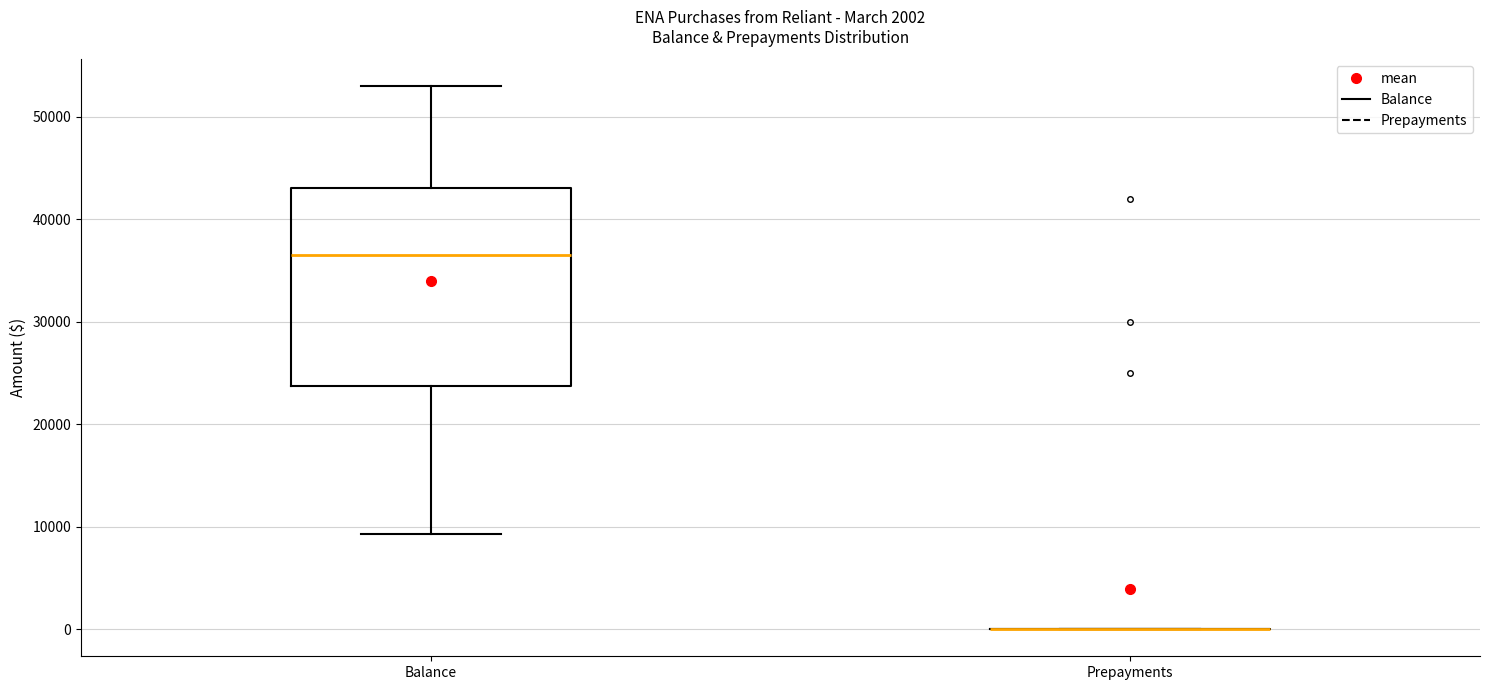

Which box is the tallest, from its lower edge to its upper edge?

Balance